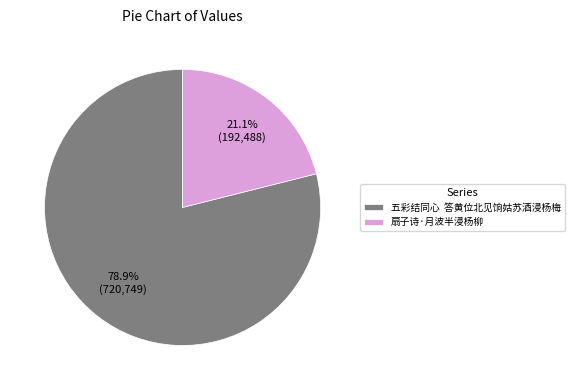

Which category has the biggest portion of the pie?

五彩结同心 答黄位北见饷姑苏酒浸杨梅